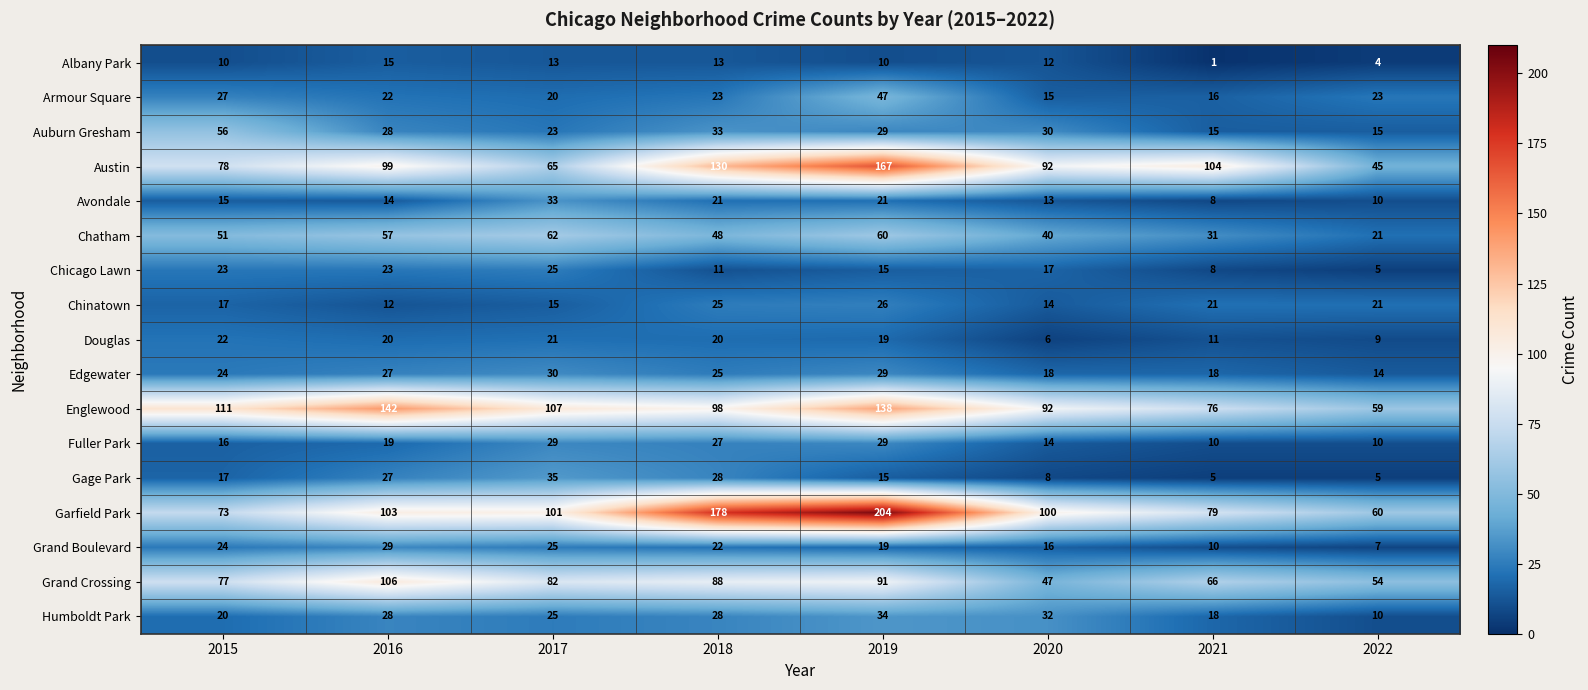

What is the sum of all Fuller Park values?

154